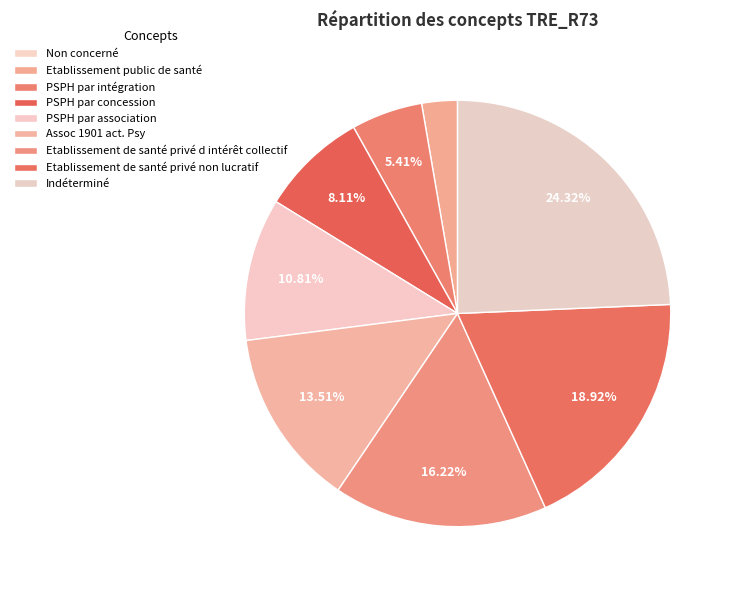

How many slices are in this pie chart?

9